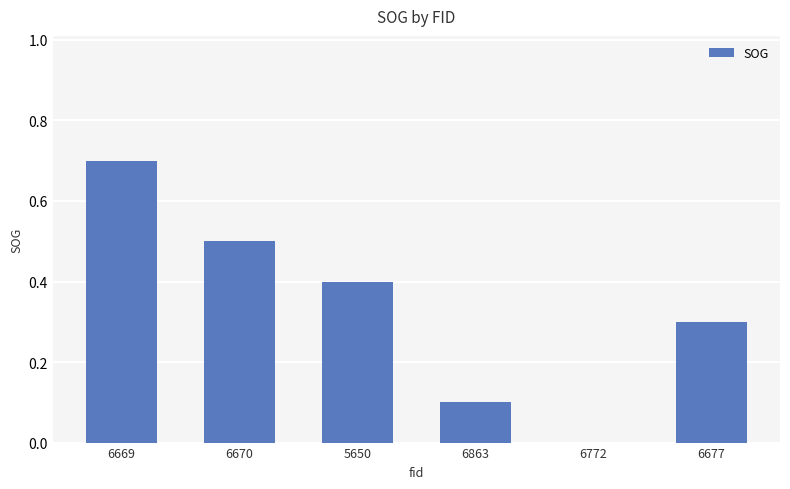

What is the change in value from 6772 to 6677?

+0.3